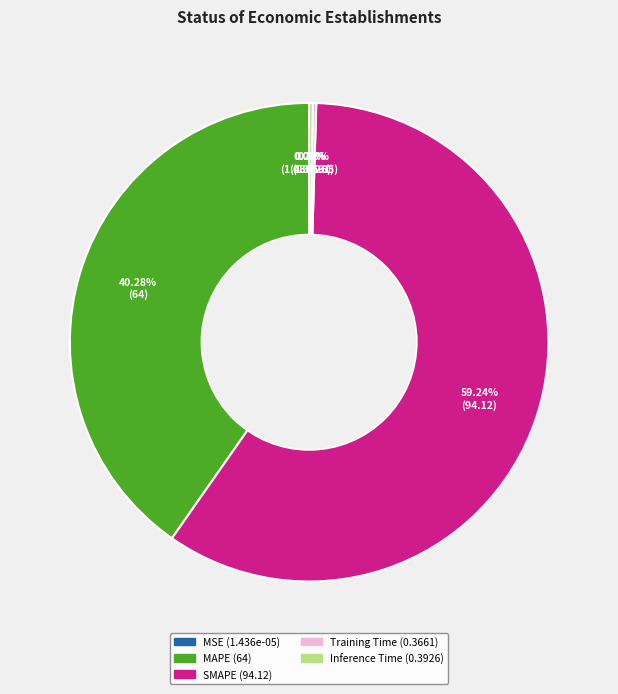

Is it true that MAPE is 53% of the pie?

False